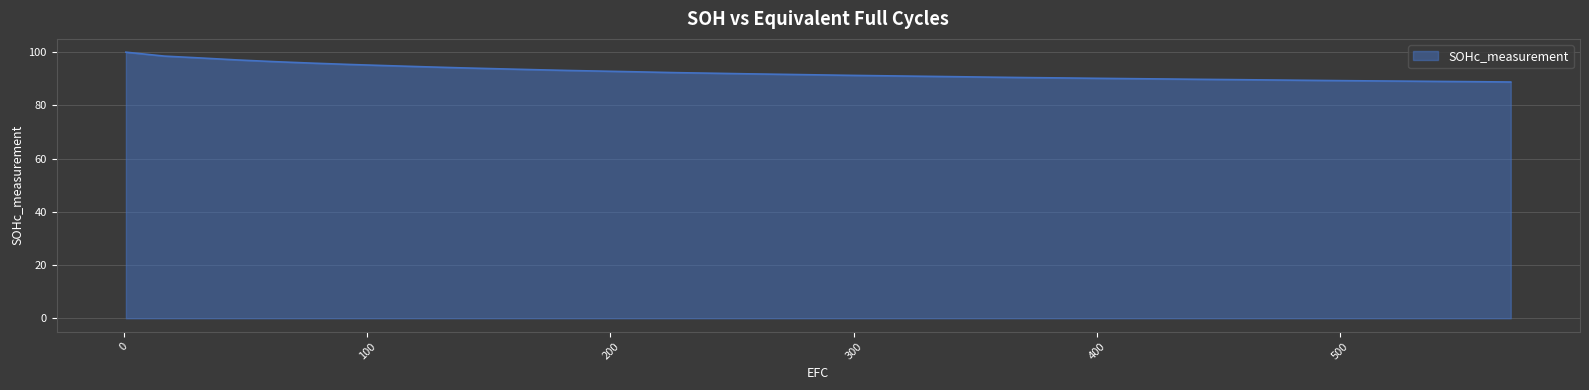

What is the difference between the maximum and minimum values?

11.2